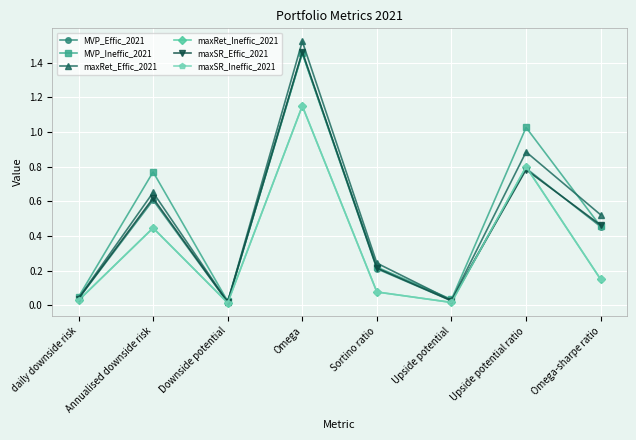

What is the difference between the maximum and minimum values in the MVP_Effic_2021 series?

1.4